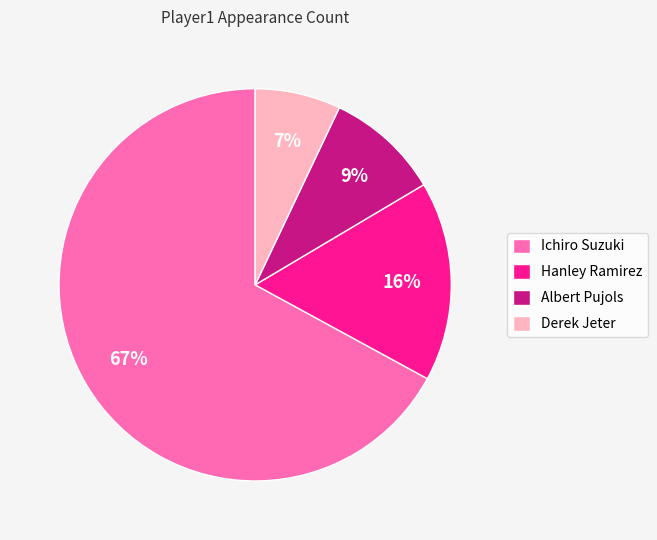

What is the ratio of the value at Albert Pujols to the value at Ichiro Suzuki?

0.1